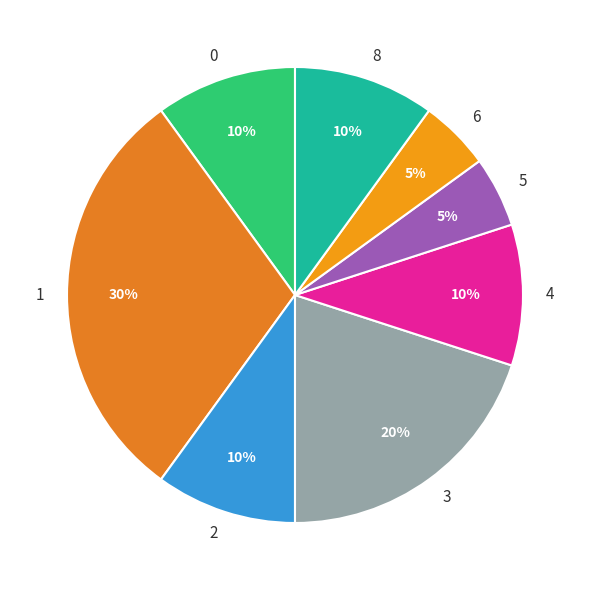

Between 8 and 6, which is larger?

8